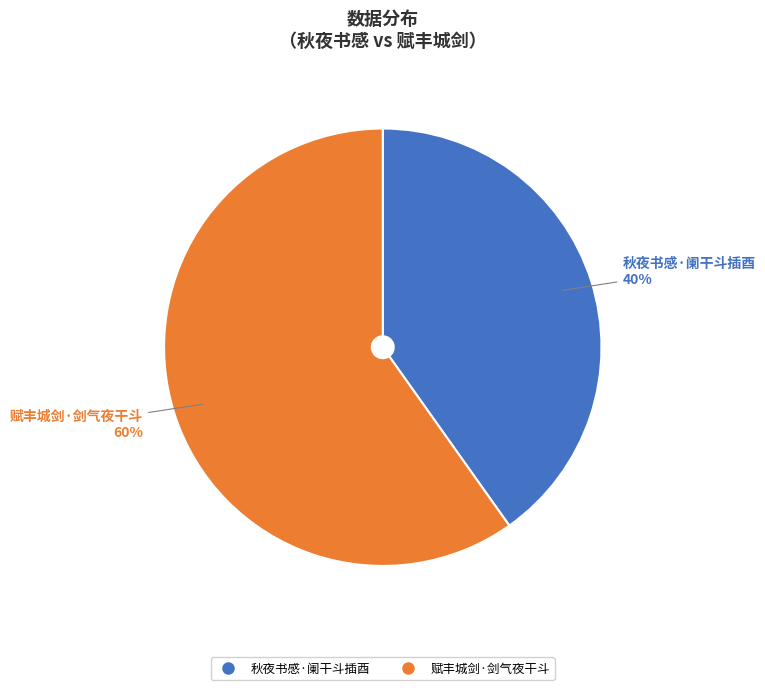

To the nearest percent, what percentage of the pie is 秋夜书感·阑干斗插酉?

40%